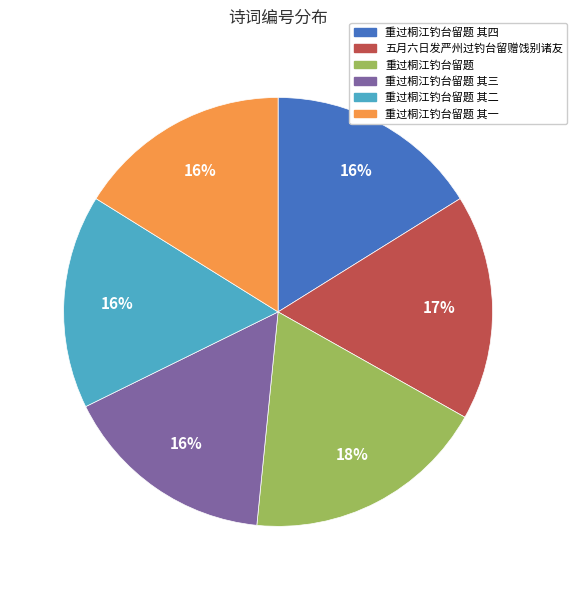

To the nearest percent, what percentage of the pie is 重过桐江钓台留题?

18%